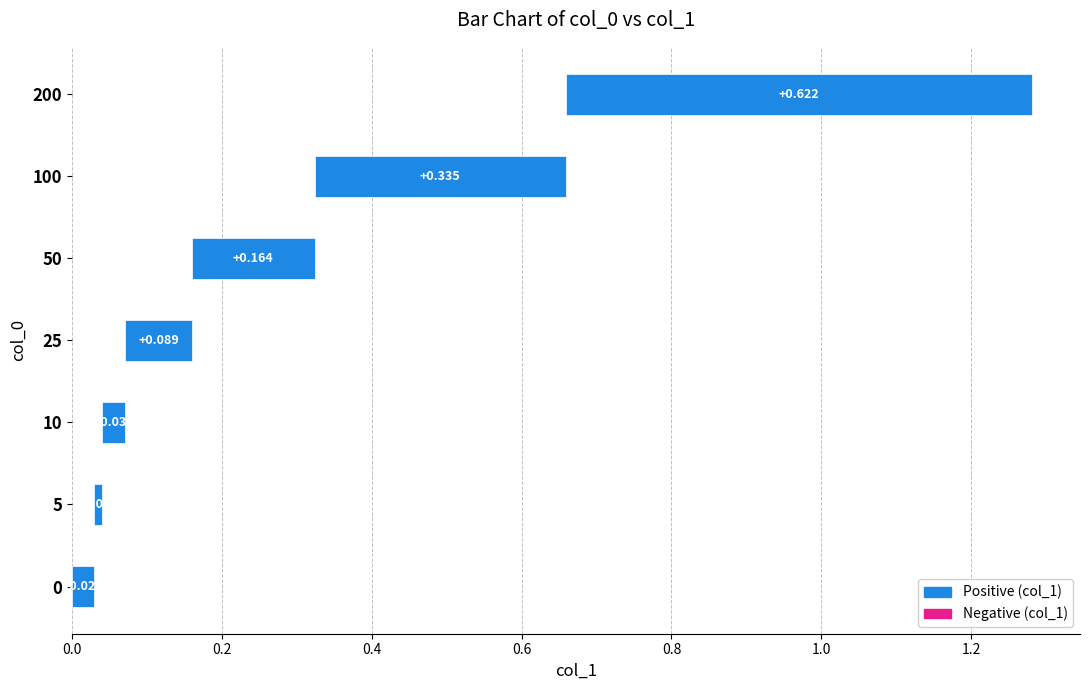

What is the greatest value displayed?

1.3